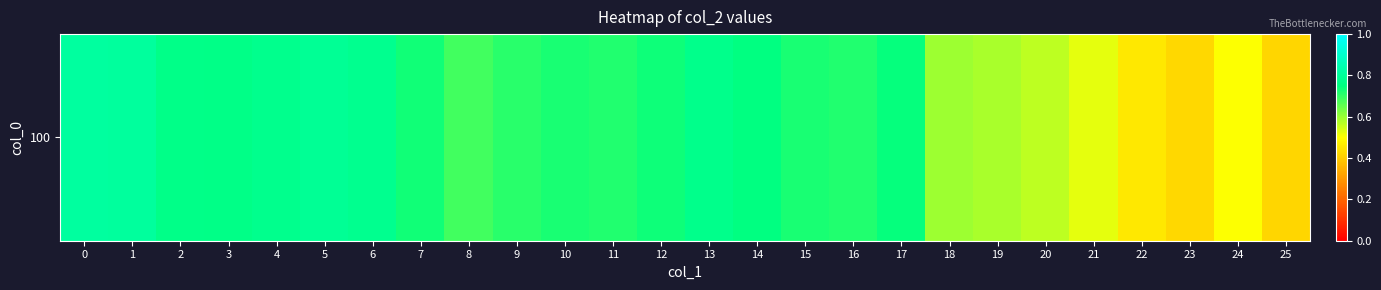

What is the difference between the second highest and second lowest values?

0.4